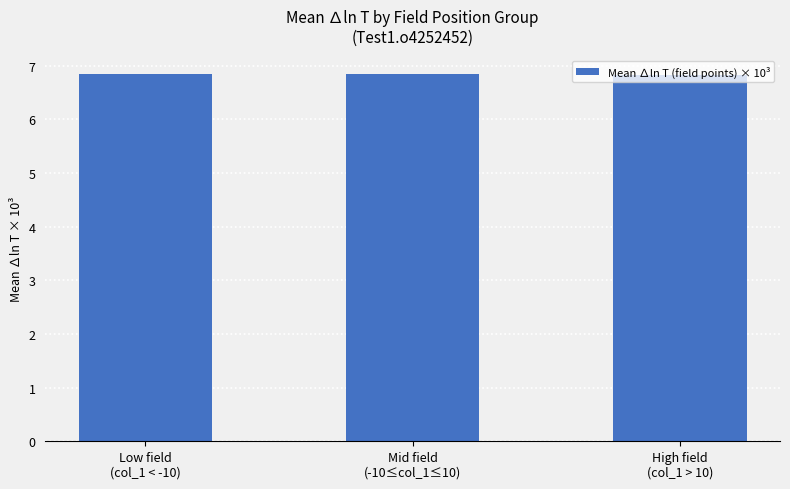

What is the smallest value displayed?

6.8